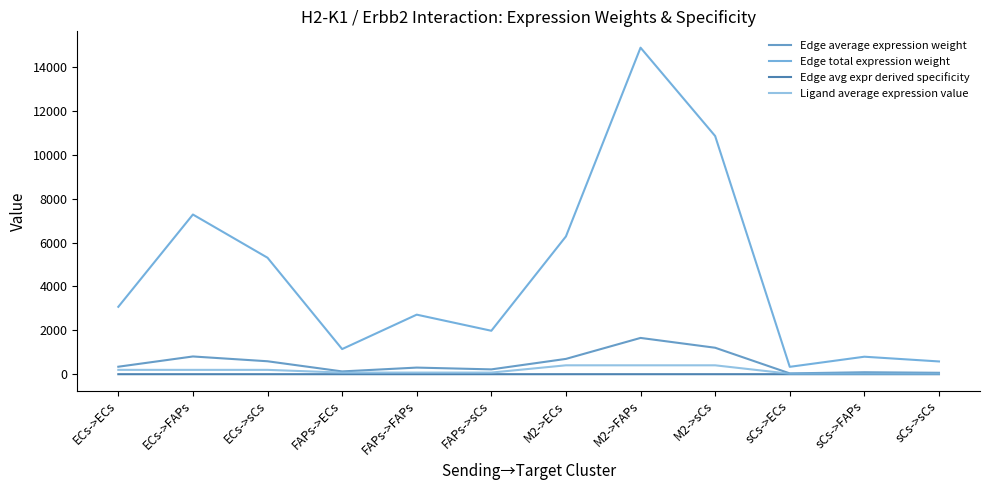

True or false: Ligand average expression value and Edge average expression weight intersect in this chart.

False